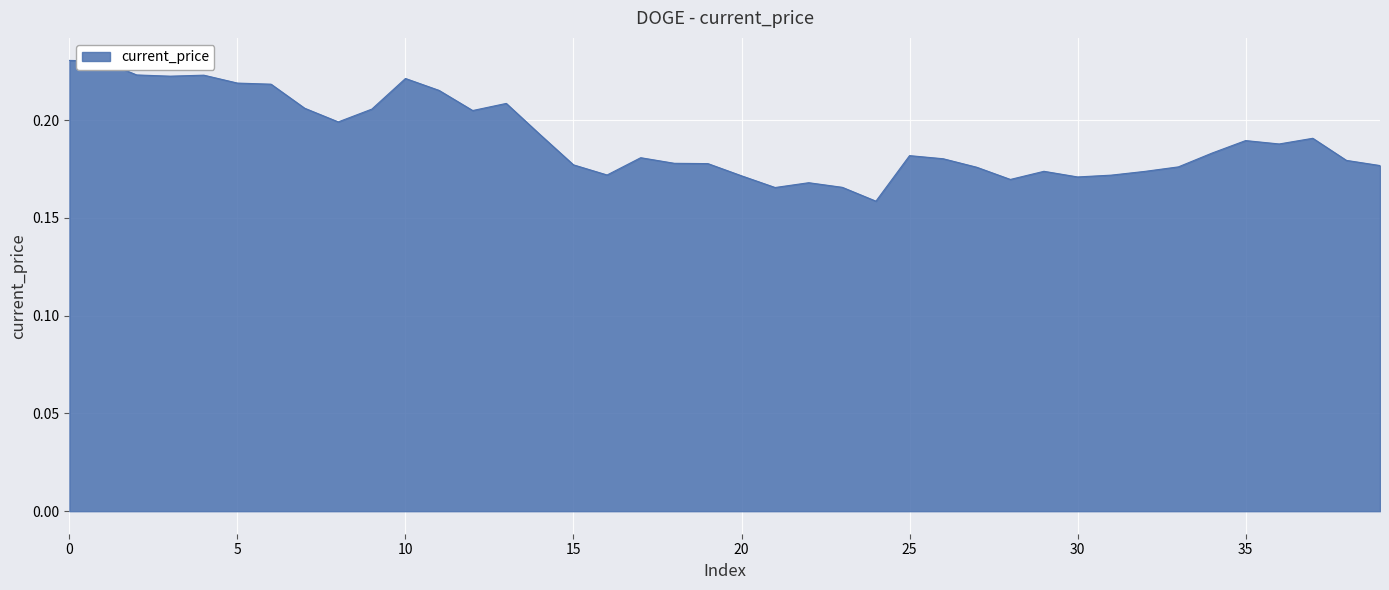

How many lines are shown in the chart?

1